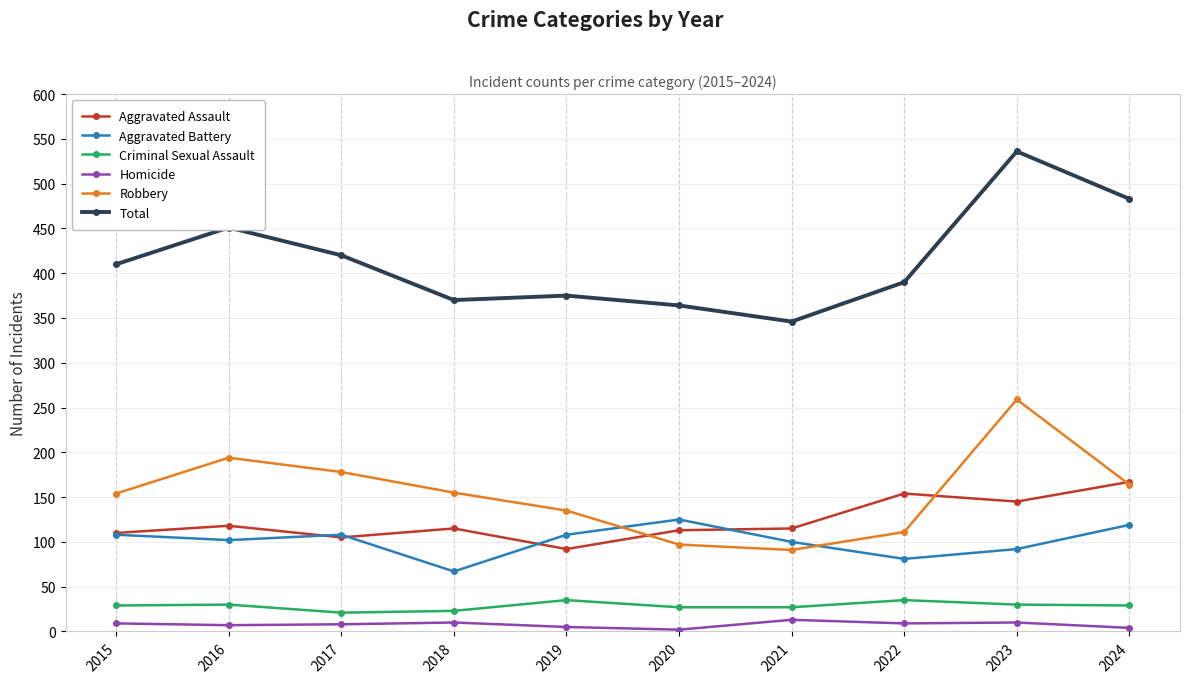

How many interior local peaks does the Robbery series have?

2